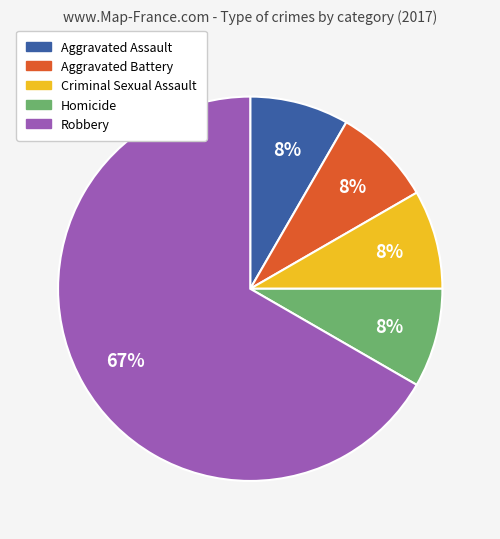

True or false: Criminal Sexual Assault accounts for 1% of the total.

False